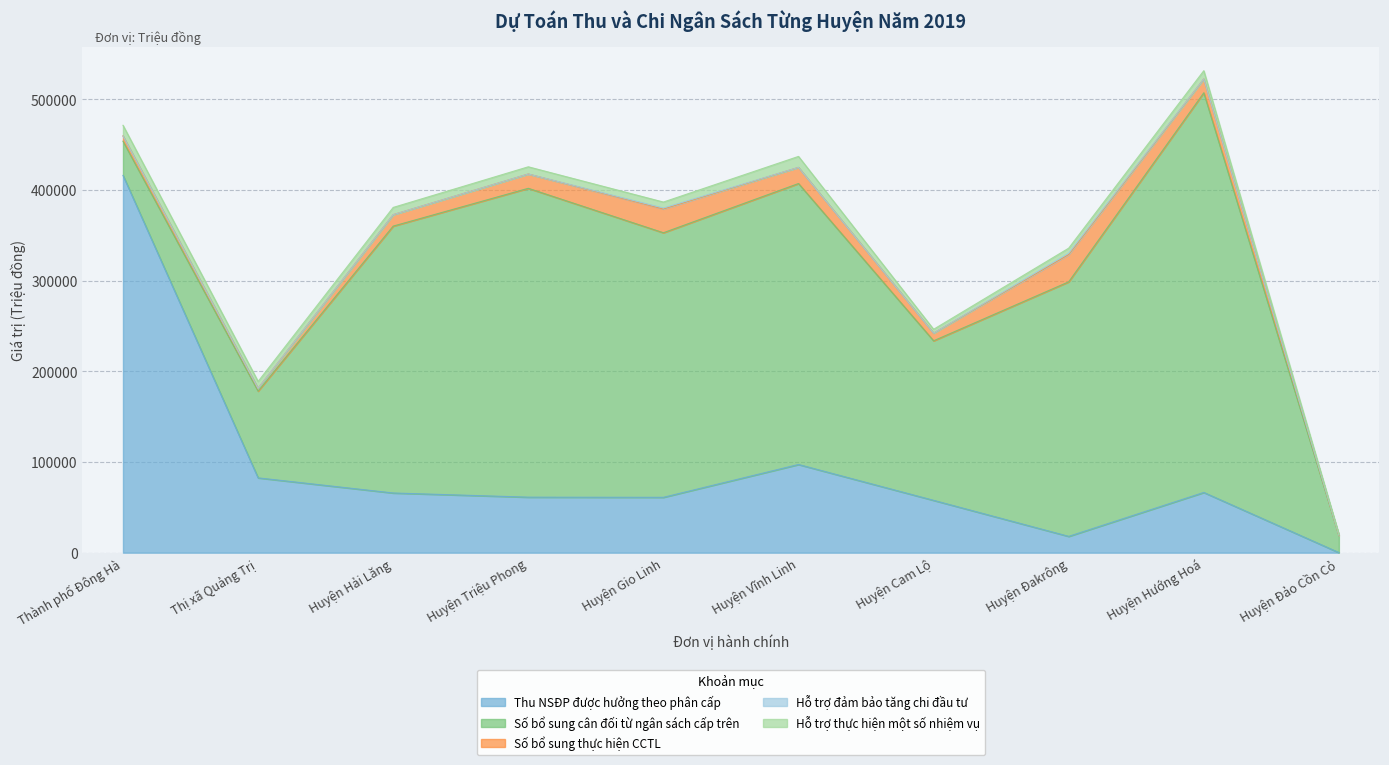

What is the difference between the Số bổ sung cân đối từ ngân sách cấp trên values at Huyện Hải Lăng and Thị xã Quảng Trị?

198600